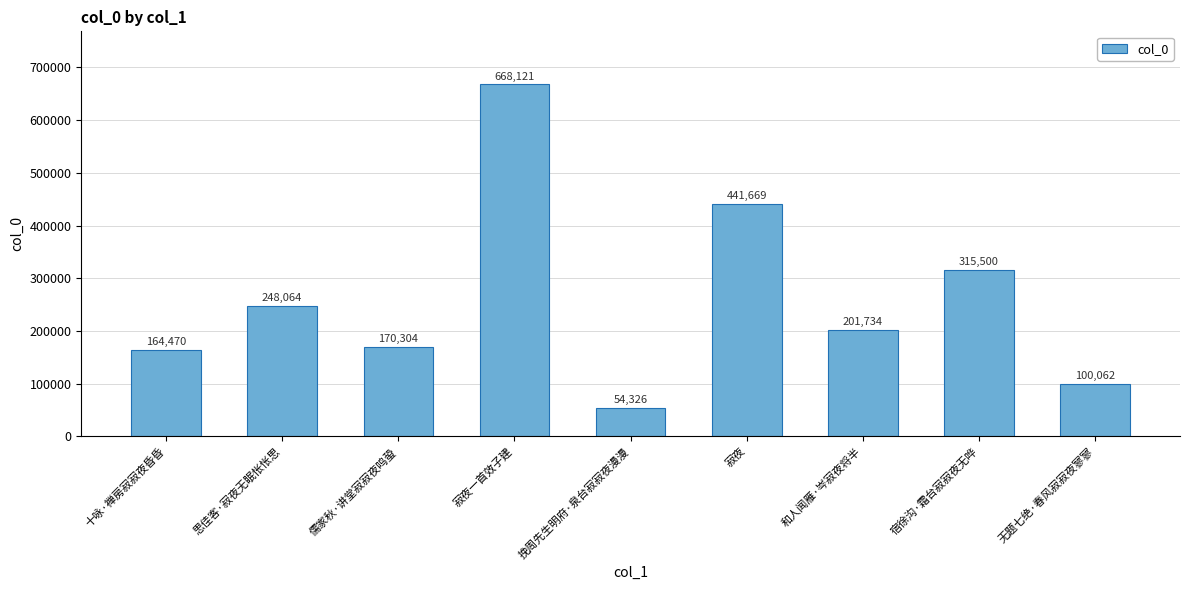

The chart shows a value of 225381 at 十咏·禅房寂寂夜昏昏. True or false?

False